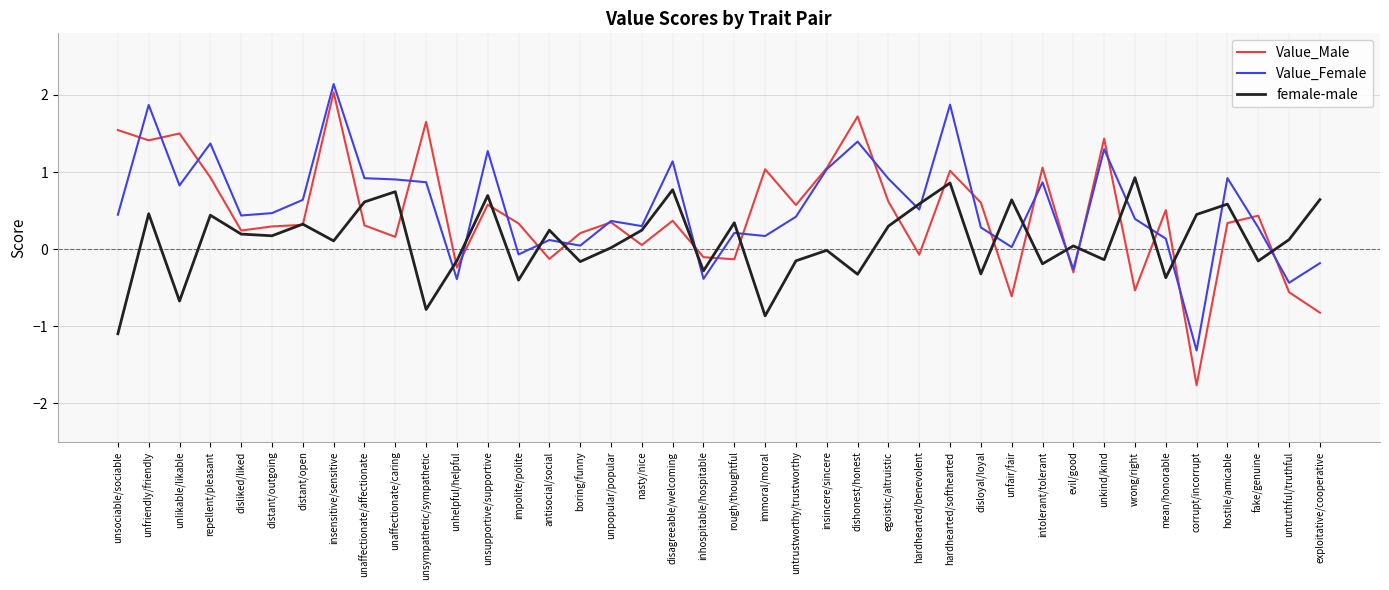

True or false: Value_Female has a value of -0.4 at untruthful/truthful.

True